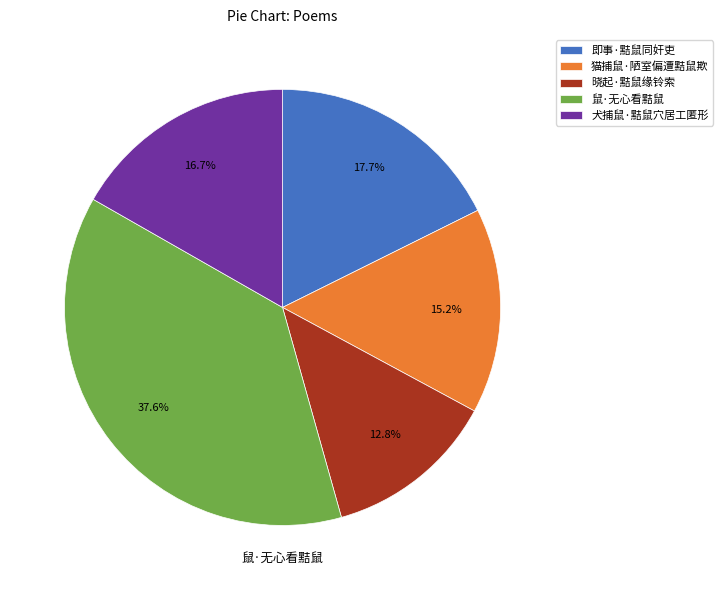

To the nearest percent, what is the average slice percentage?

20%